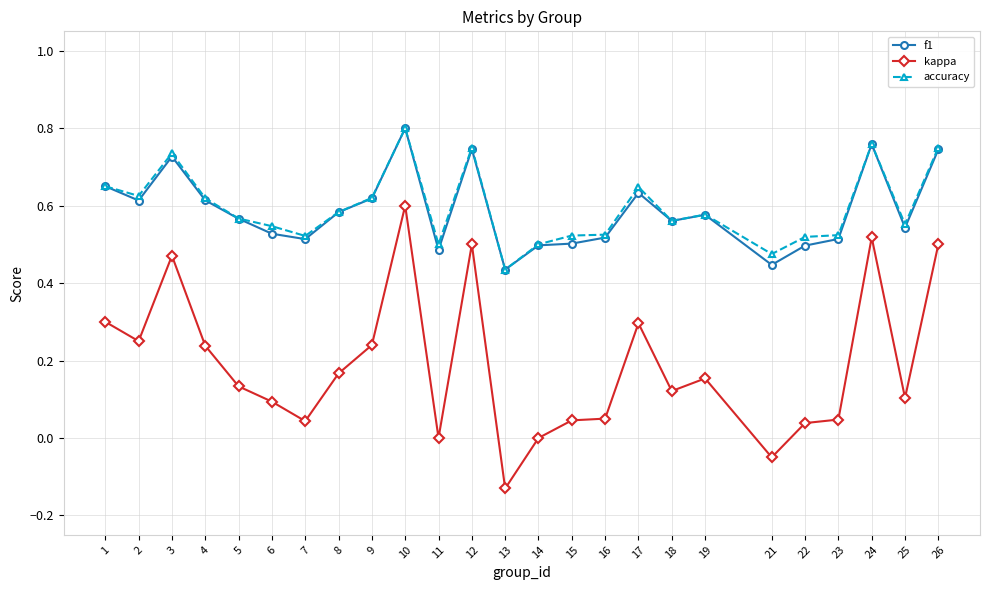

True or false: kappa has a value of 0.3 at 1.

True